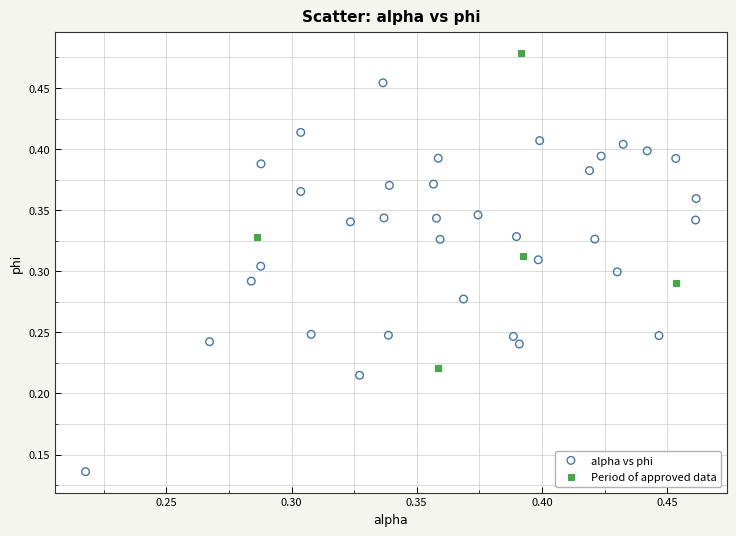

Which series has the largest Y range (max minus min)?

alpha vs phi